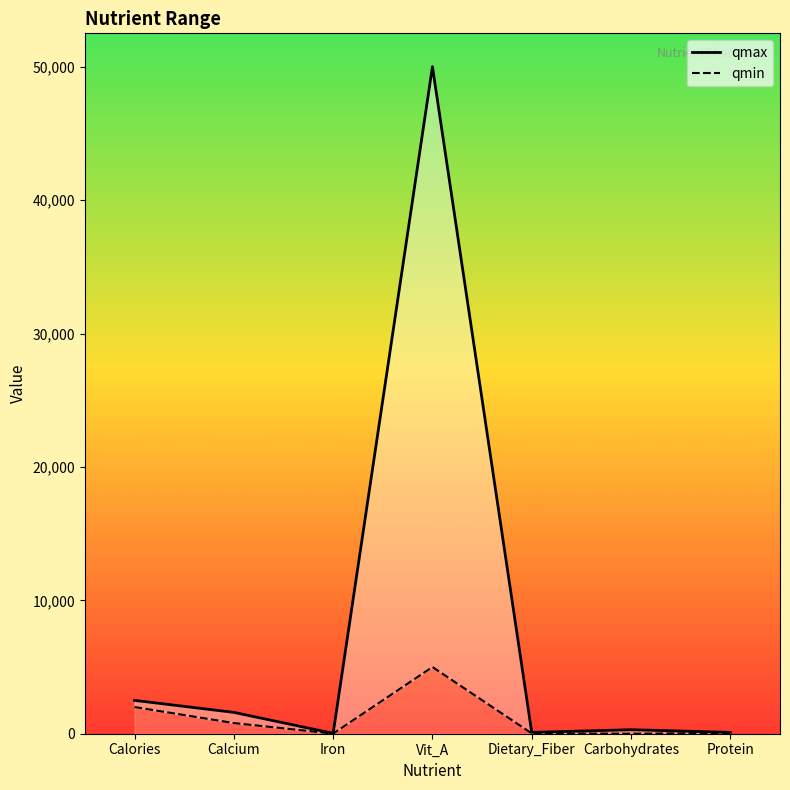

Rank the series by their maximum value, from highest to lowest.

qmax, qmin